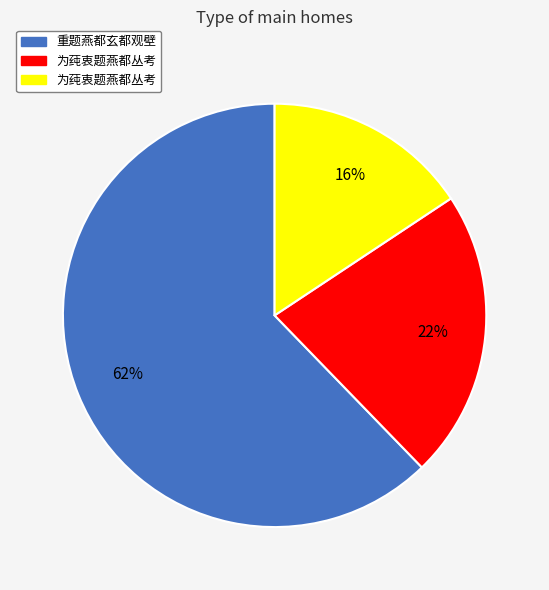

Is there any slice that represents more than half of the pie?

Yes